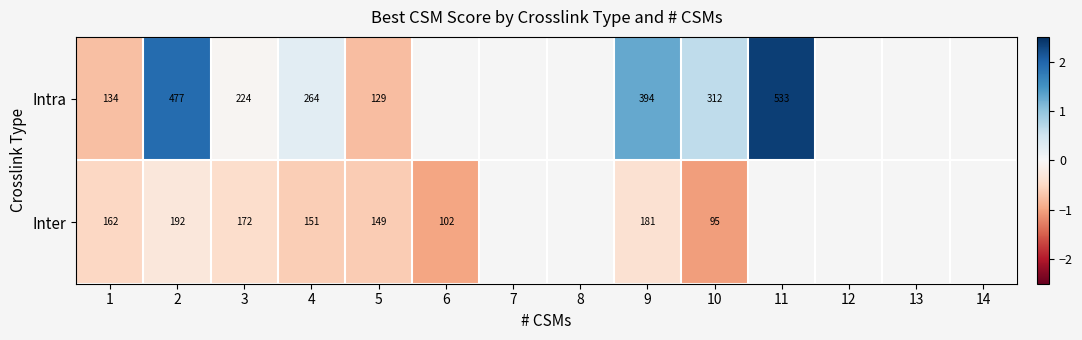

What is the difference between the highest and lowest values at 5?

20.0